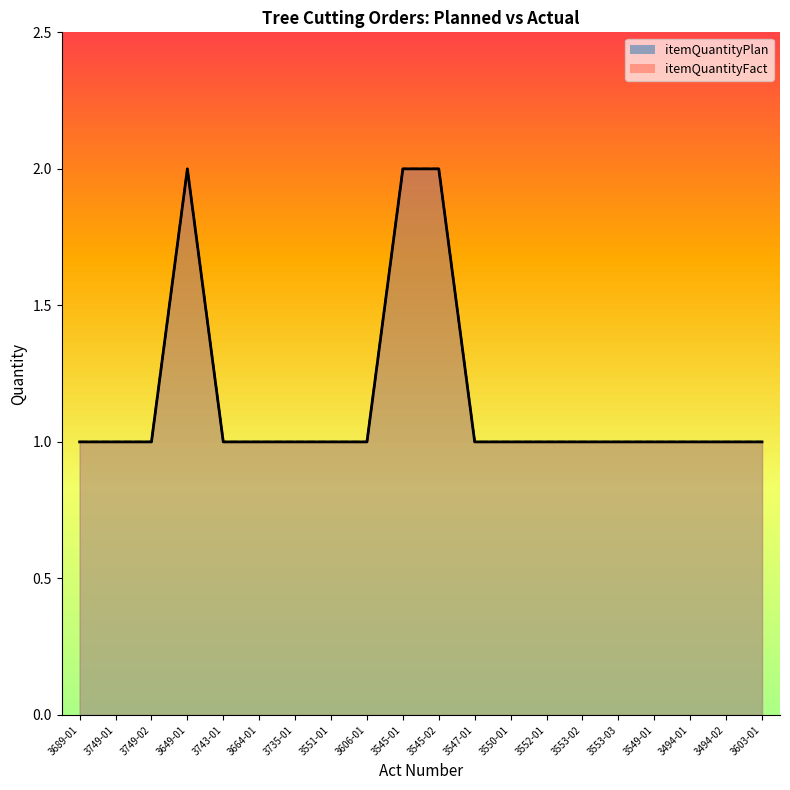

Is it true that itemQuantityPlan equals 0 at 3551-01?

False